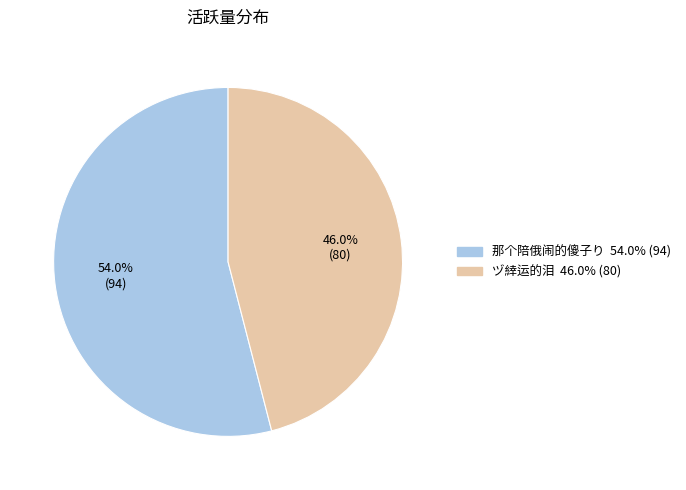

What is the ratio of the value at 那个陪俄闹的傻子り to the value at ヅ緈运的泪?

1.2